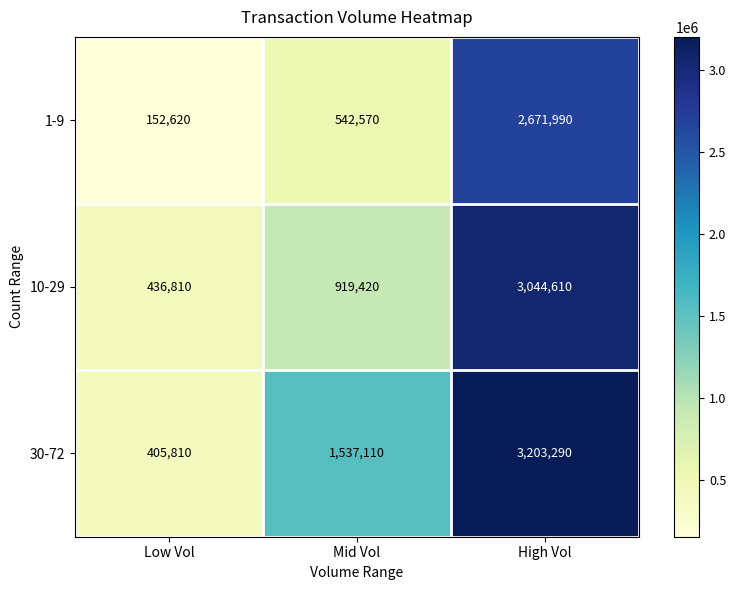

Which series has the widest spread of values?

30-72